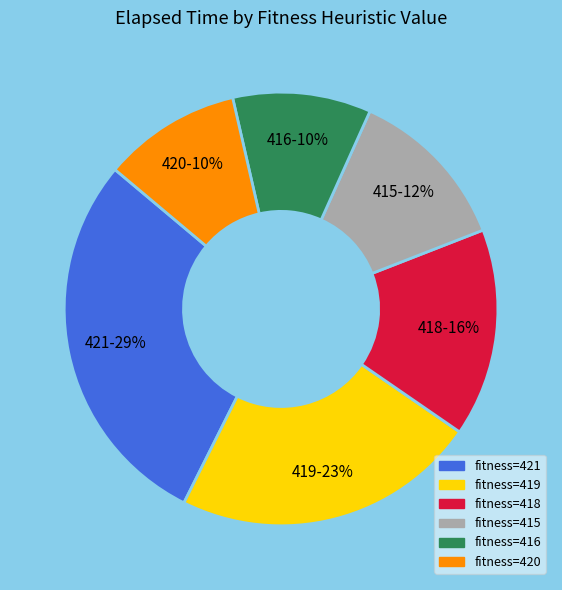

To the nearest percent, what is the average slice percentage?

17%